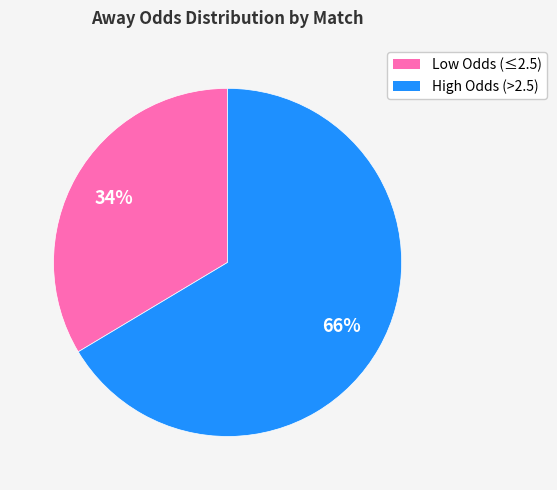

Does any single category account for the majority?

Yes